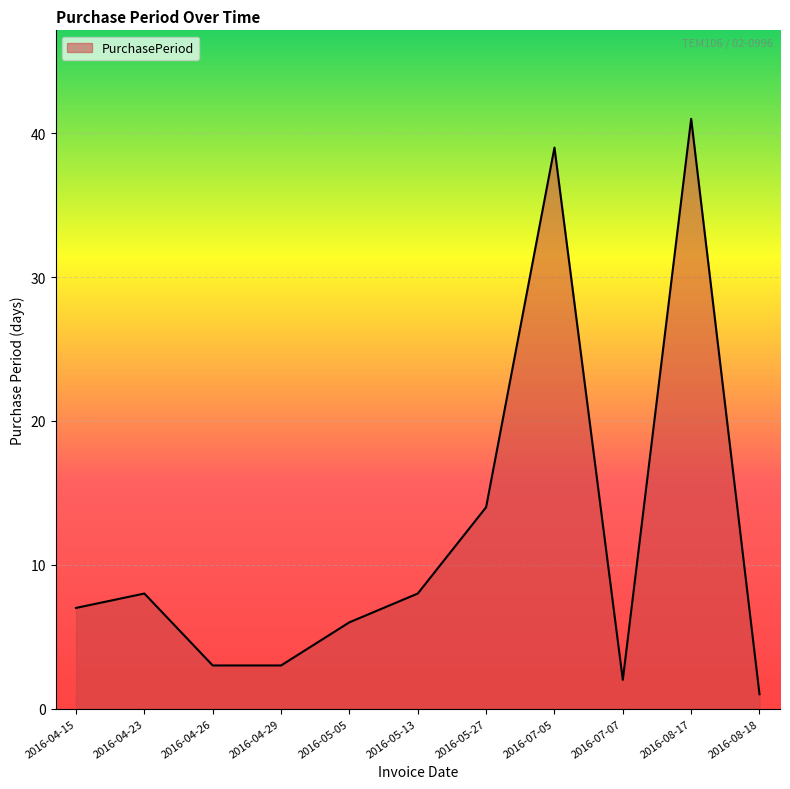

What is the sum of all values?

132